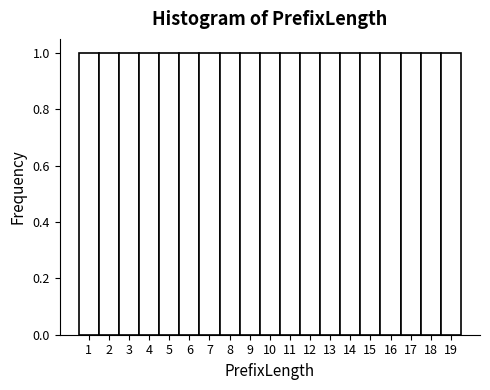

Reading left to right, list every bar in this chart as the range it spans on the x-axis followed by its height. The values are not printed on the chart, so give them approximately, as read against the axis.

0.5 to 1.5: 1
1.5 to 2.5: 1
2.5 to 3.5: 1
3.5 to 4.5: 1
4.5 to 5.5: 1
5.5 to 6.5: 1
6.5 to 7.5: 1
7.5 to 8.5: 1
8.5 to 9.5: 1
9.5 to 10.5: 1
10.5 to 11.5: 1
11.5 to 12.5: 1
12.5 to 13.5: 1
13.5 to 14.5: 1
14.5 to 15.5: 1
15.5 to 16.5: 1
16.5 to 17.5: 1
17.5 to 18.5: 1
18.5 to 19.5: 1